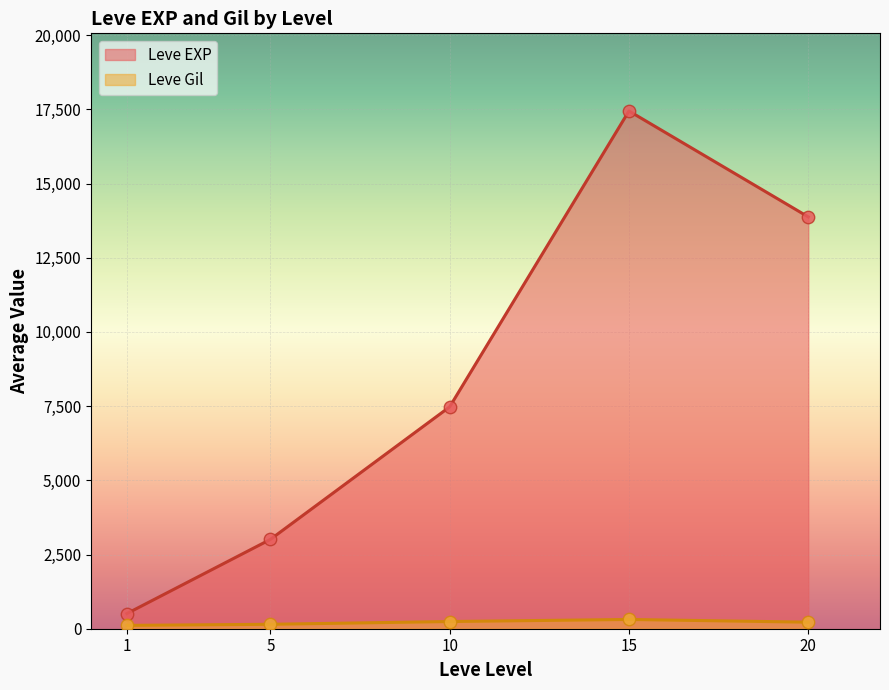

What are all the series names shown in the legend?

Leve EXP, Leve Gil